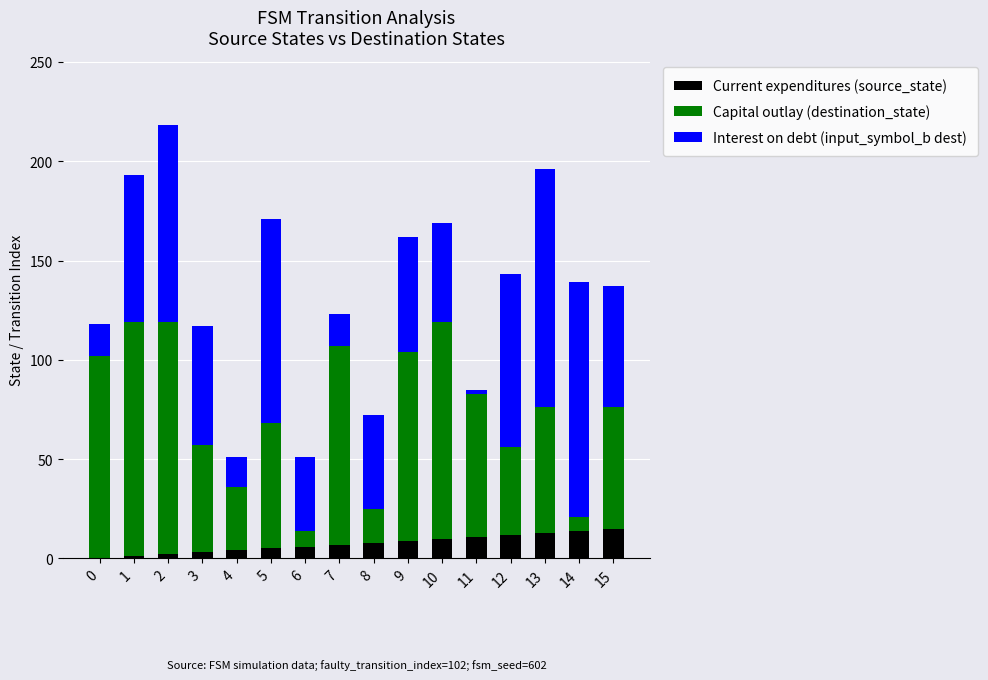

What is the sum of all Current expenditures (source_state) values?

120